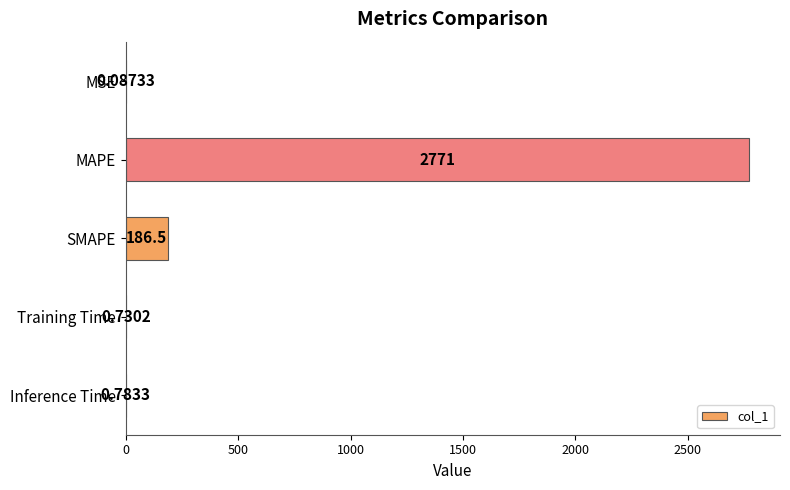

Which label corresponds to the largest value in the chart?

MAPE